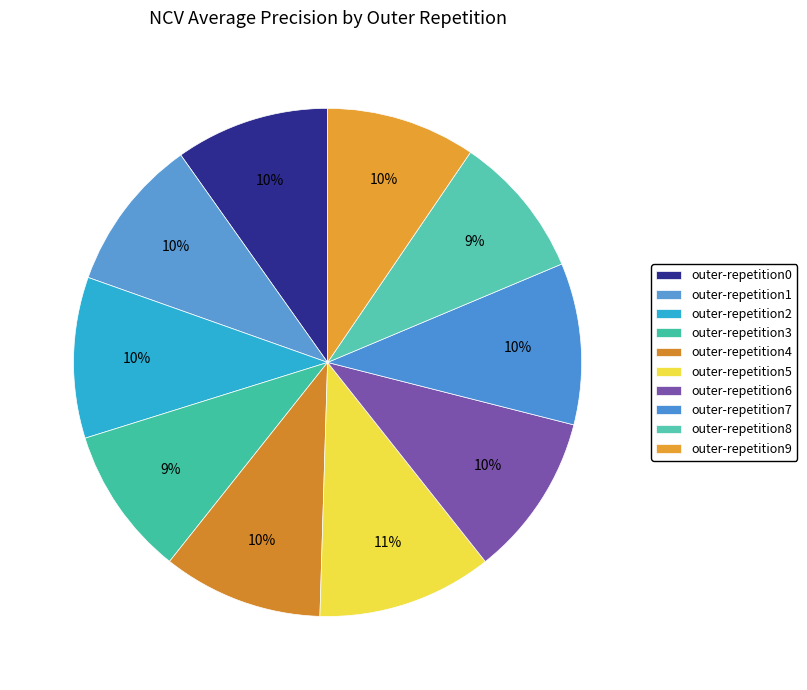

Count the number of slices in the pie.

10